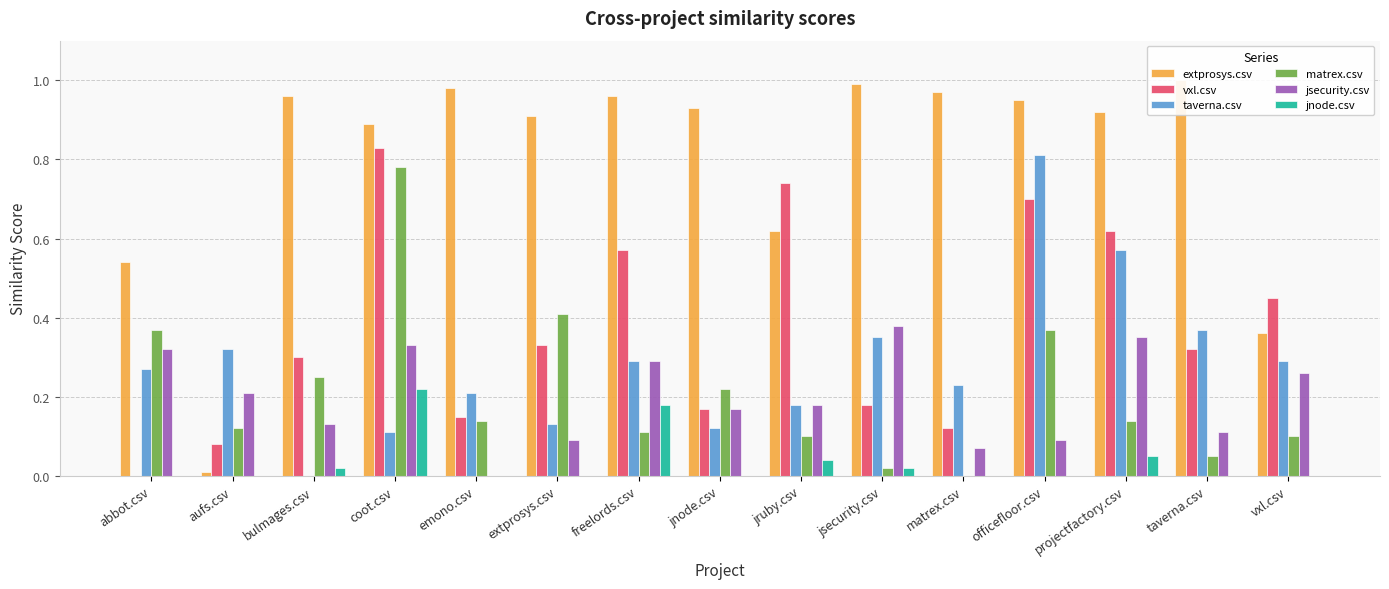

How many series are shown in this chart?

6